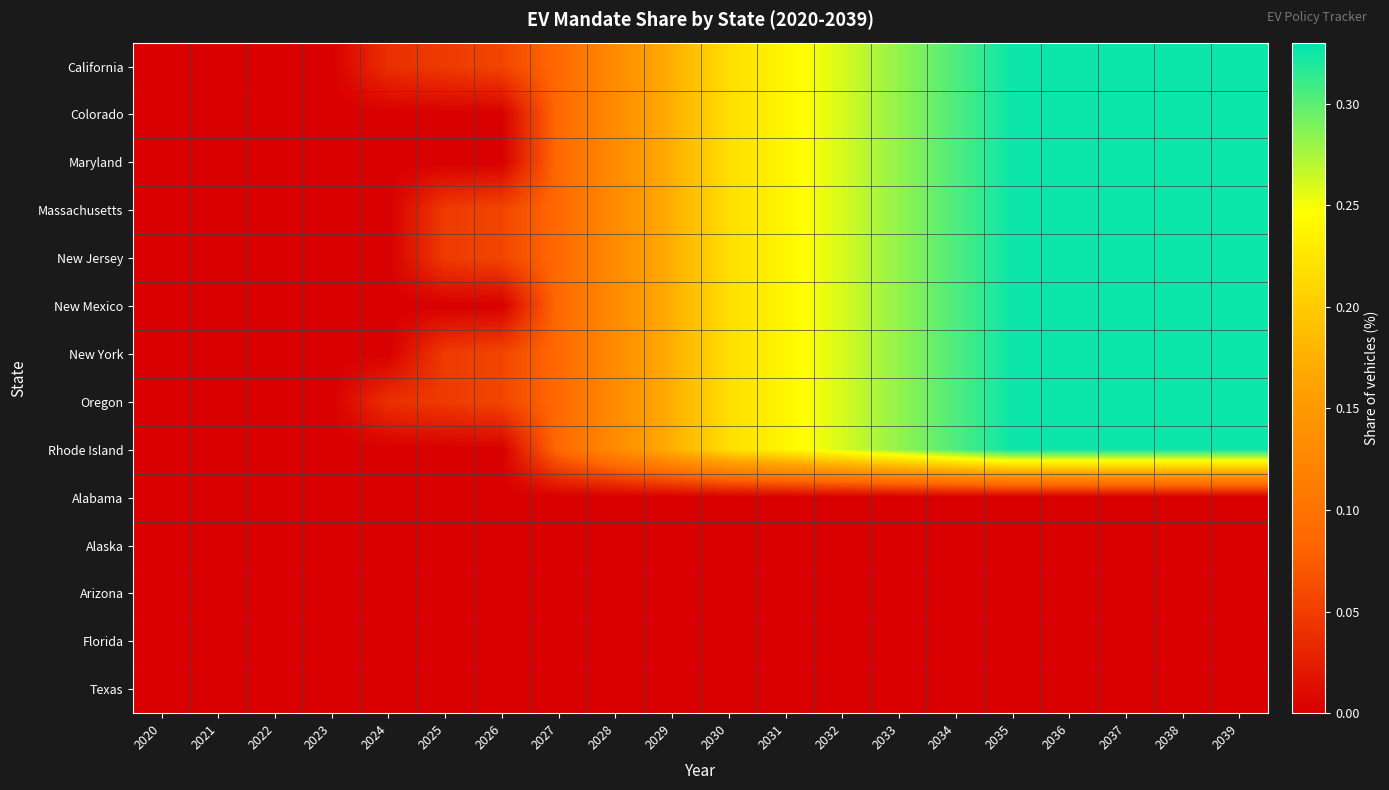

What is the difference between the highest and lowest values at 2036?

0.3